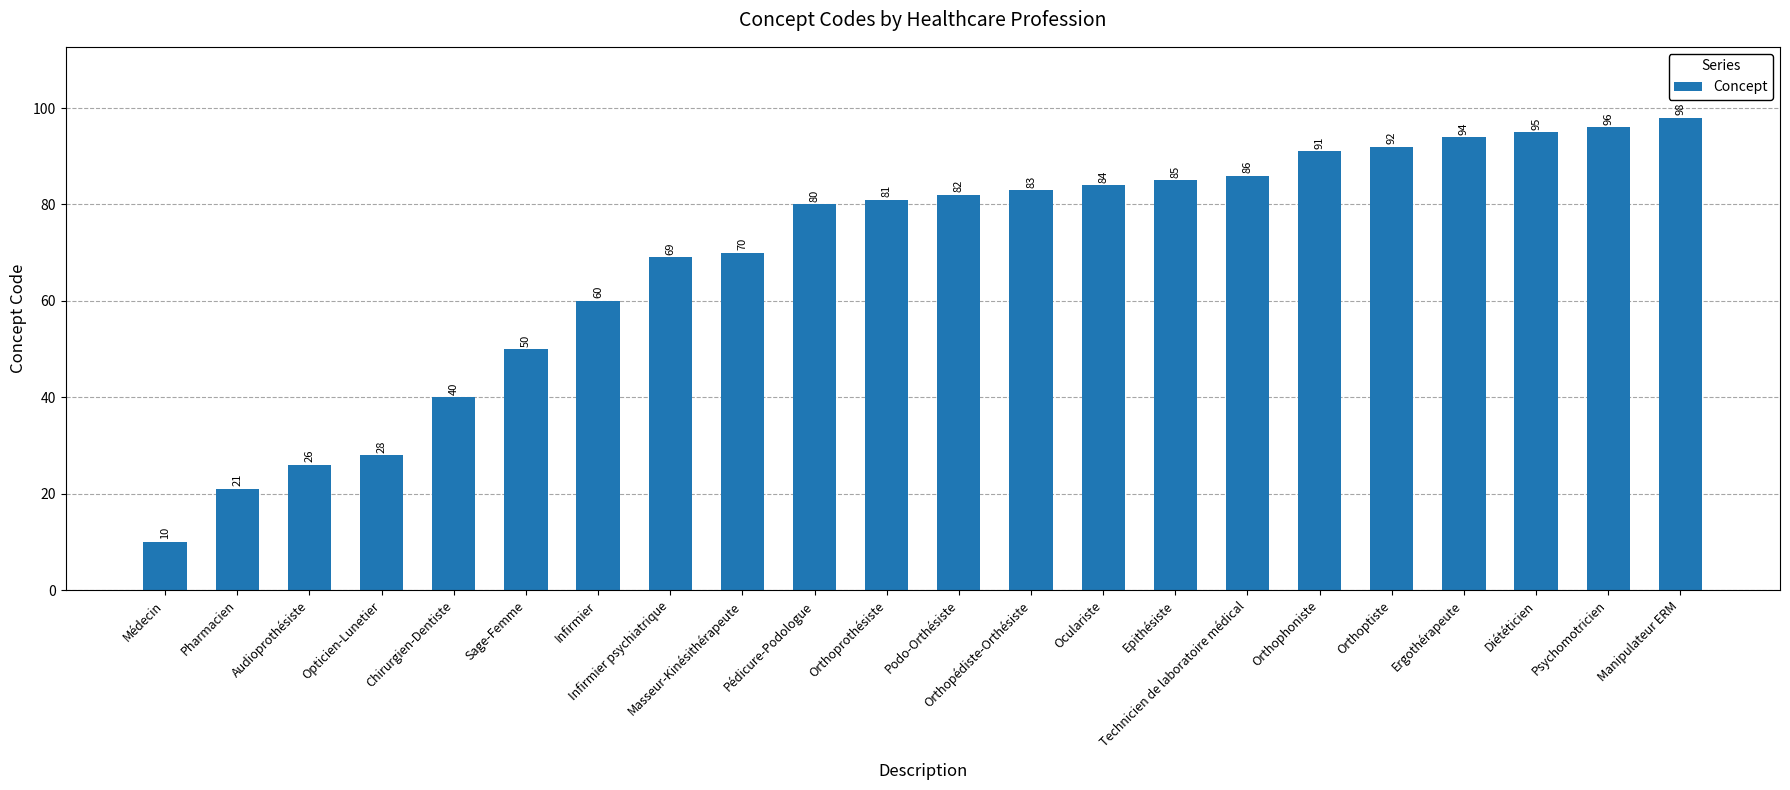

What is the label of the 21st bar from the left?

Psychomotricien